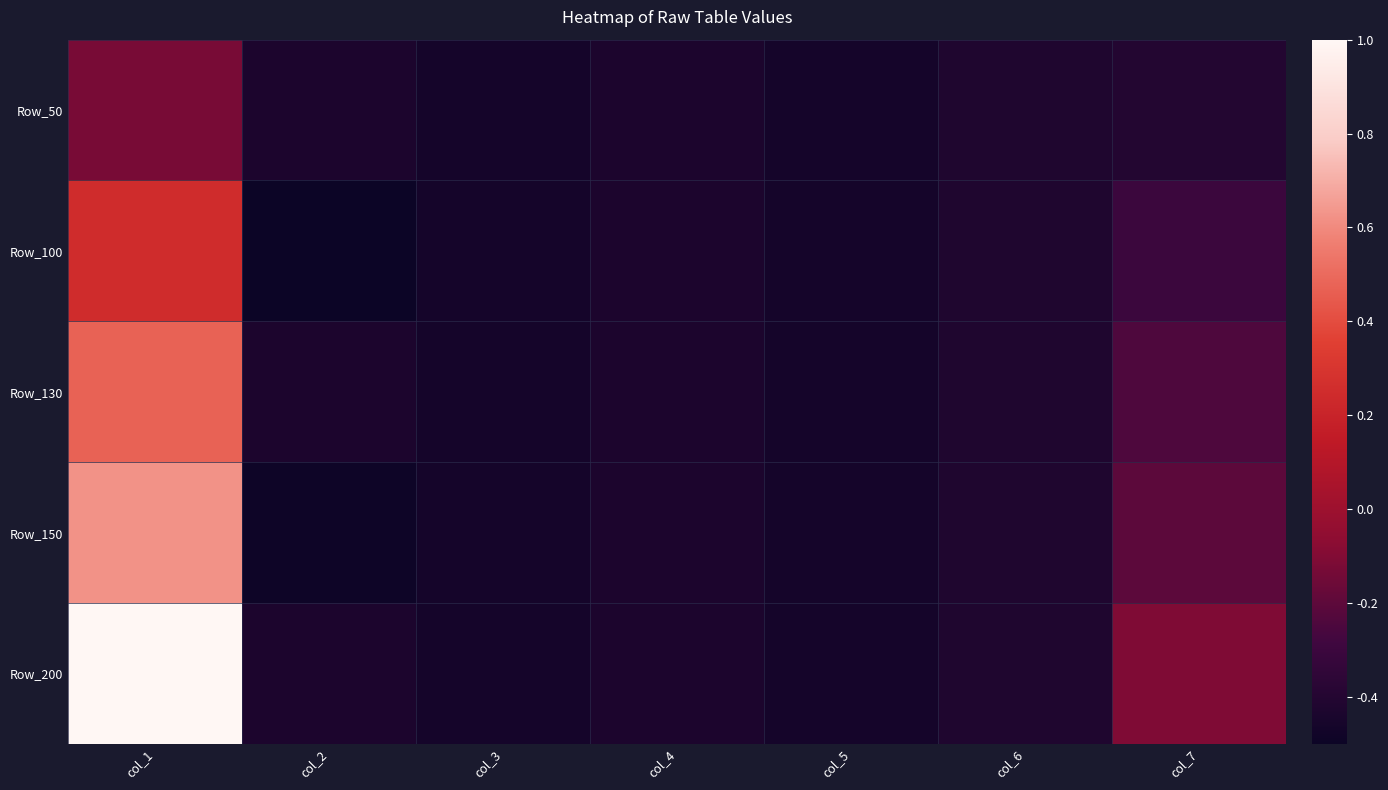

At how many categories does at least one series exceed 0?

1